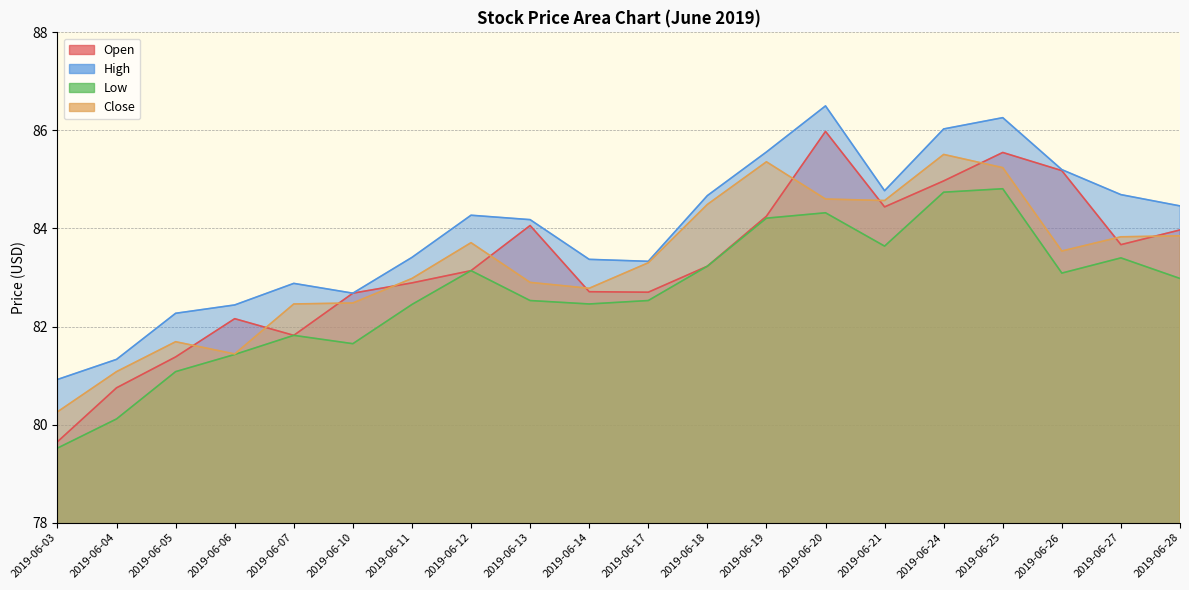

What is the highest value of the Close series?

85.5